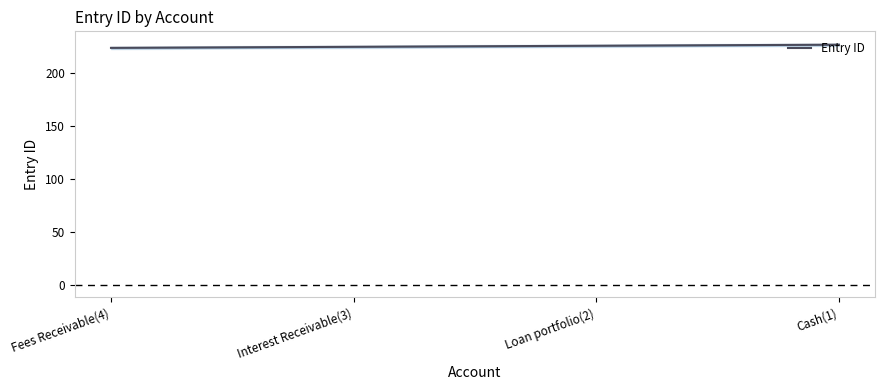

What is the smallest value displayed?

224